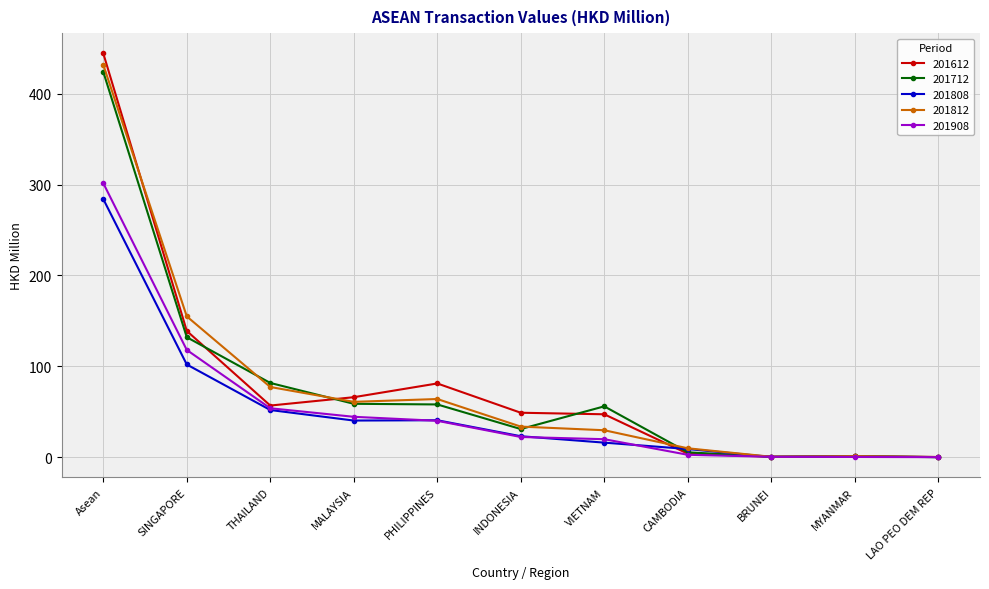

True or false: 201612 has more than 0 points higher than both neighbors.

True